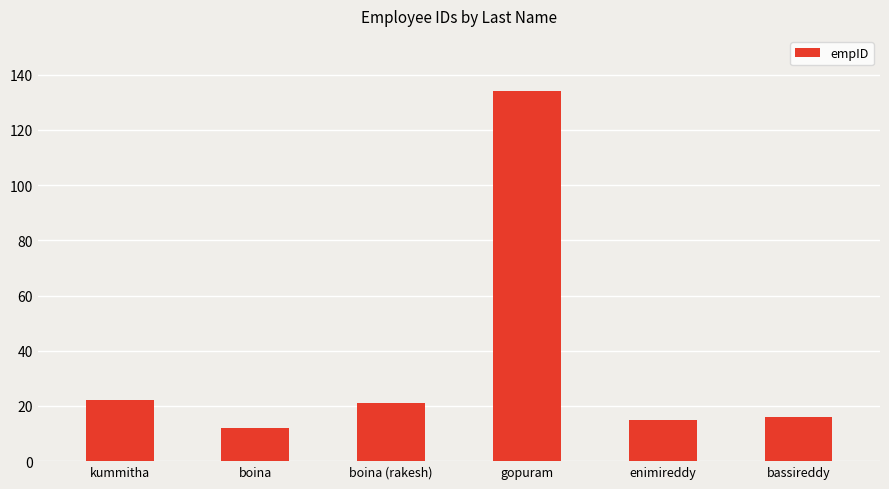

Reading right to left, transcribe all the data shown in this chart.

bassireddy=16	enimireddy=15	gopuram=134	boina (rakesh)=21	boina=12	kummitha=22